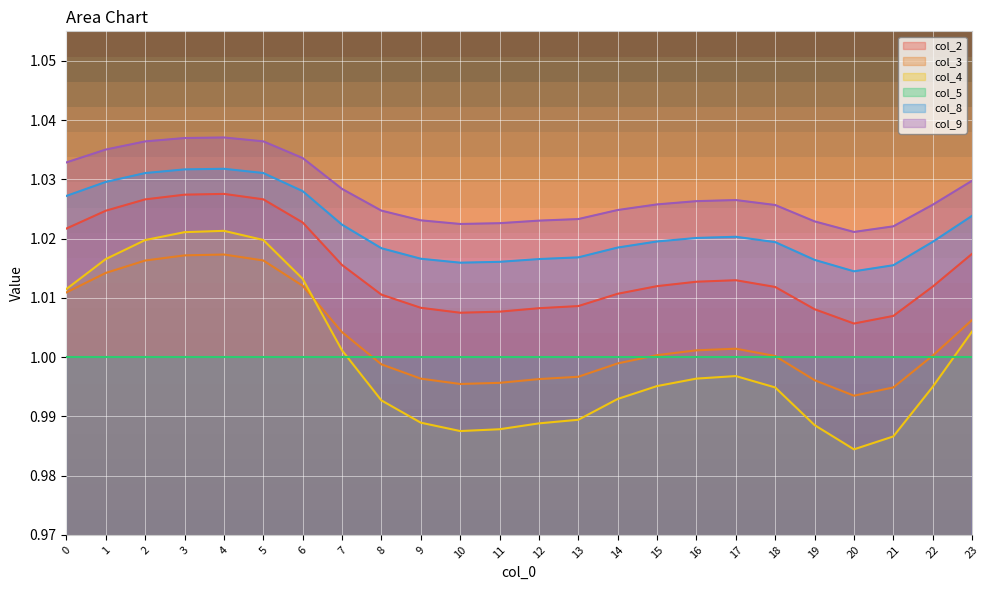

How many lines are shown in the chart?

6